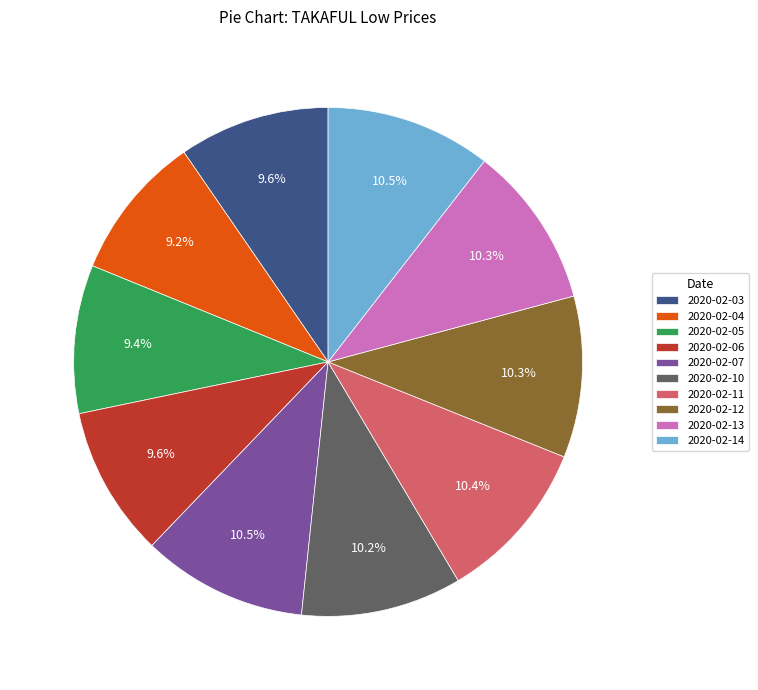

Does 2020-02-07 represent more than half of the total?

No